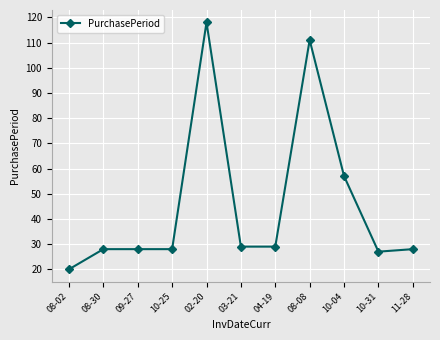

Does the chart have visible grid lines?

Yes